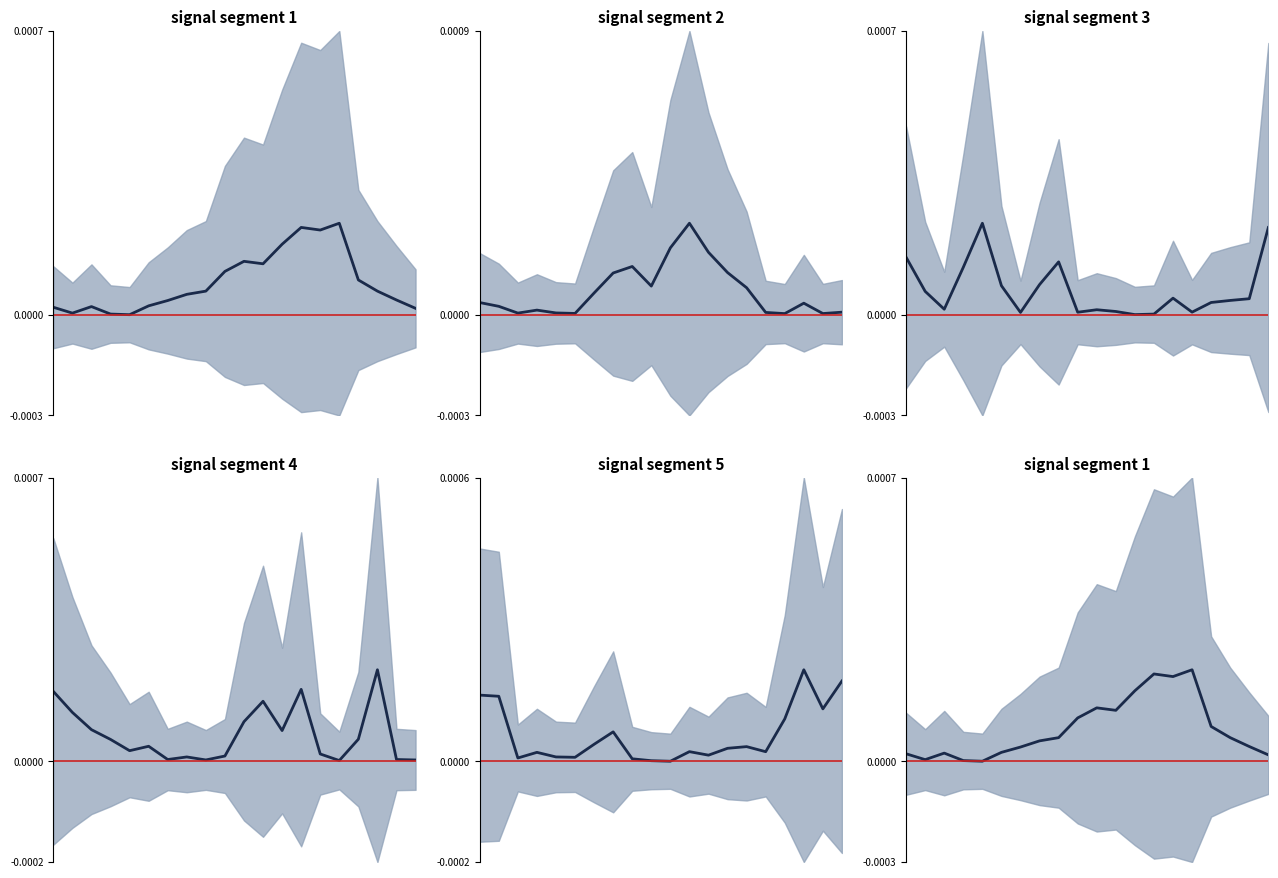

At how many categories does at least one series exceed 0?

20